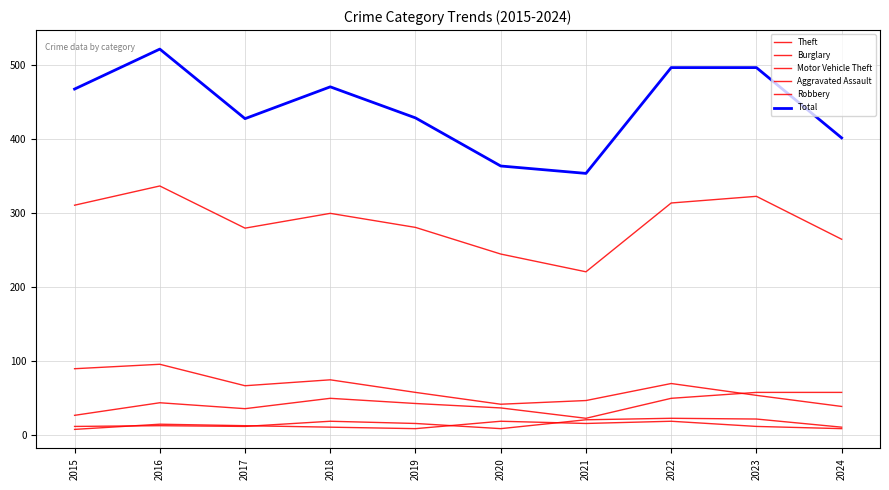

How many interior local valleys does the Burglary series have?

2